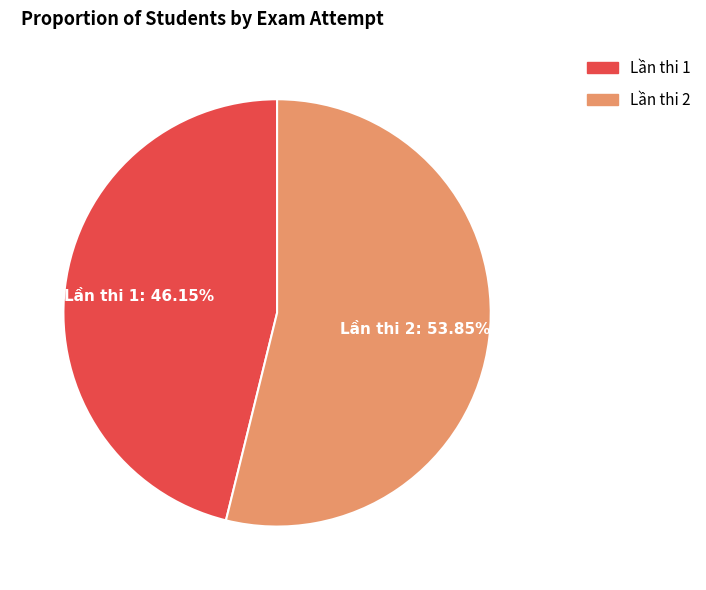

Is there any slice that represents more than half of the pie?

Yes